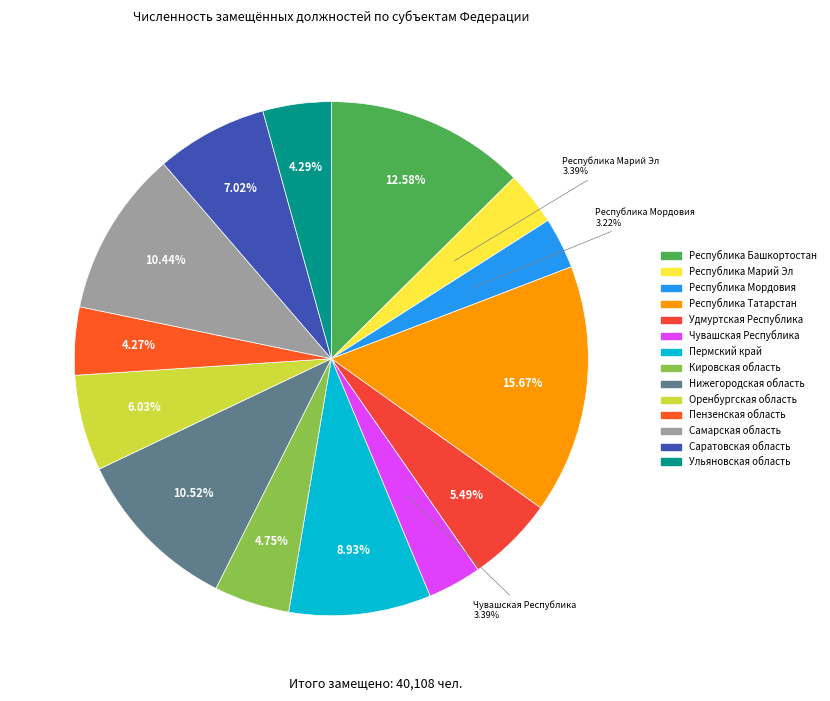

Is Республика Марий Эл the majority of the pie?

No